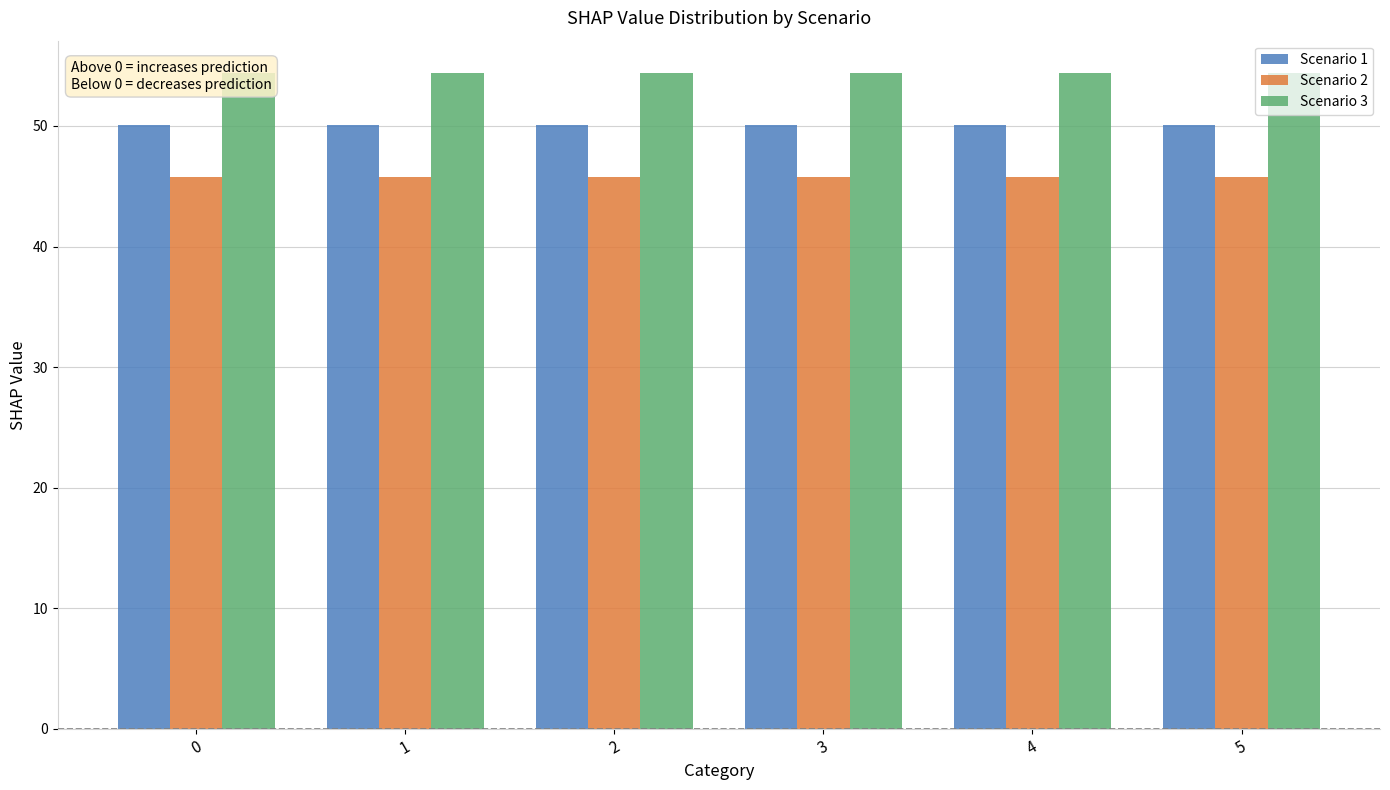

What is the minimum value shown in the chart?

45.8